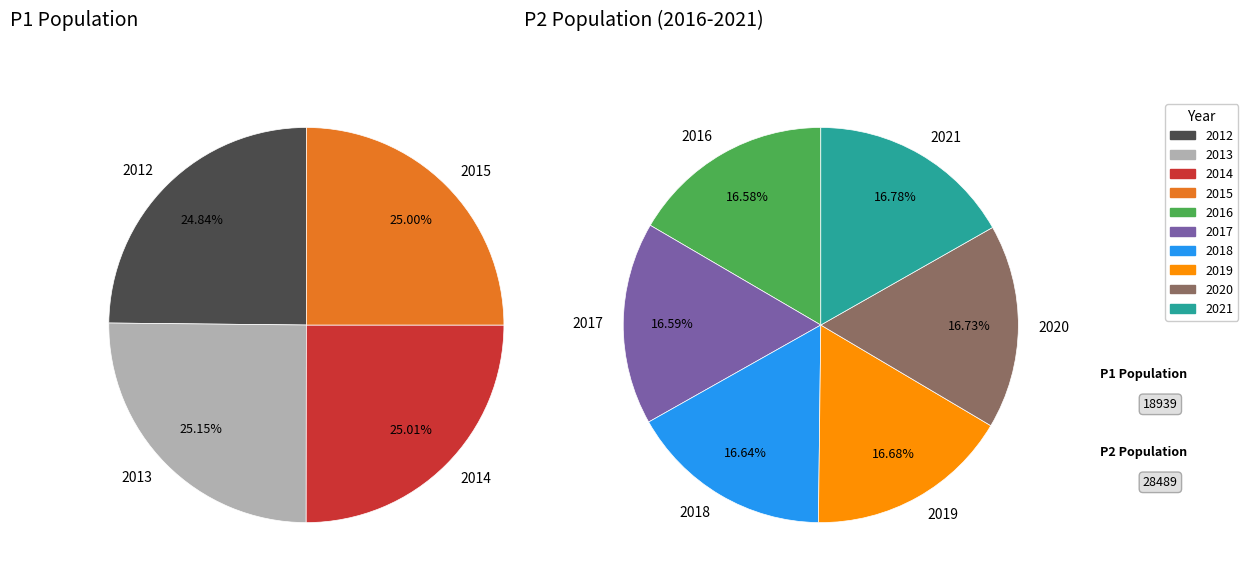

Does any single category account for the majority?

No